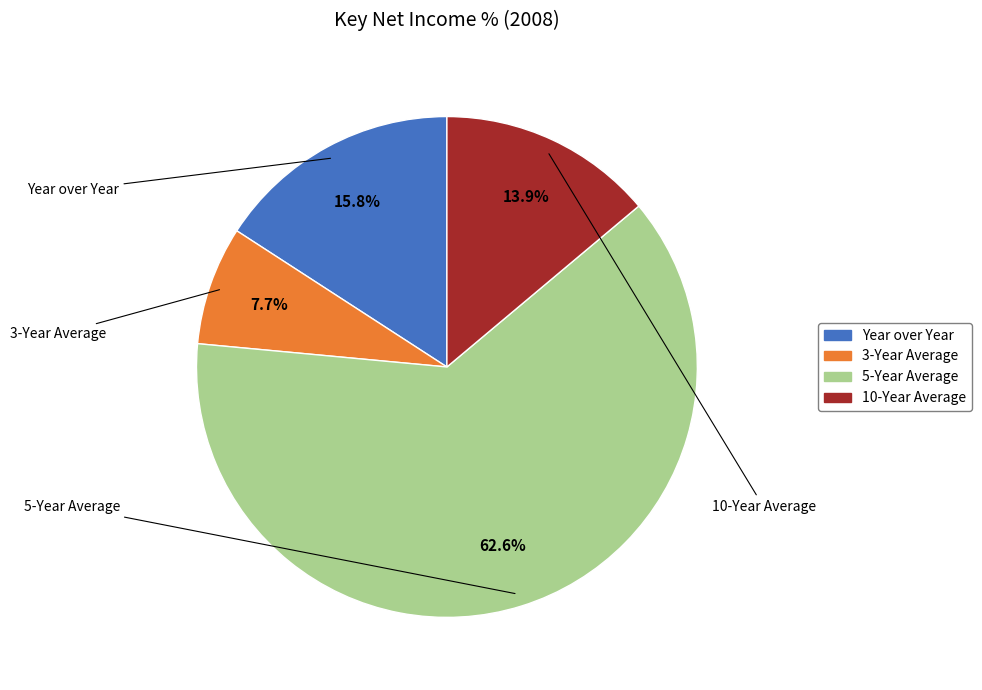

To the nearest percent, what percentage of the pie is 5-Year Average?

63%